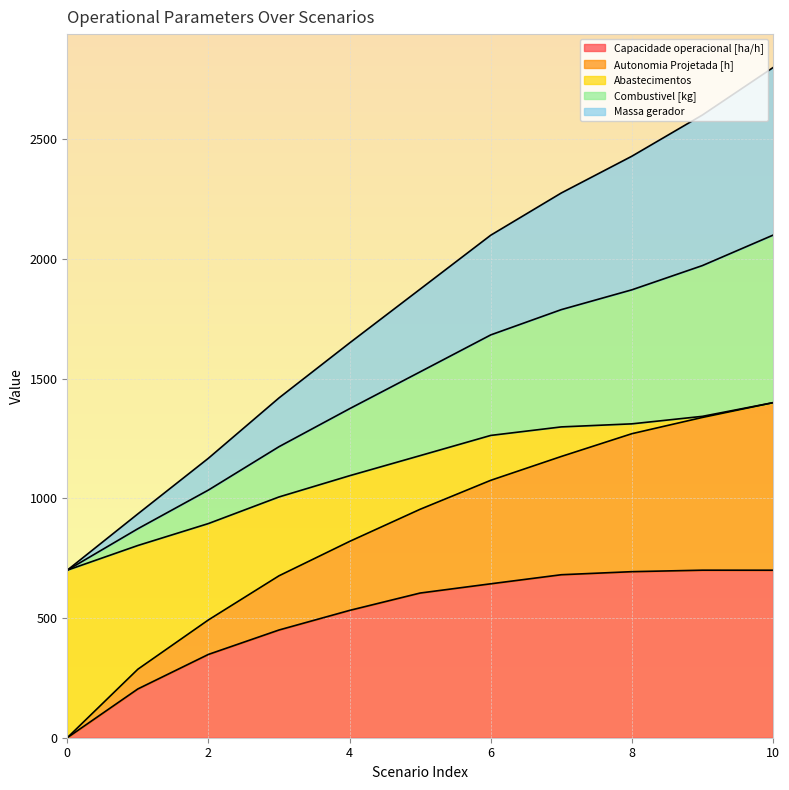

Is it true that Capacidade operacional [ha/h] equals 0.0 at 0?

True